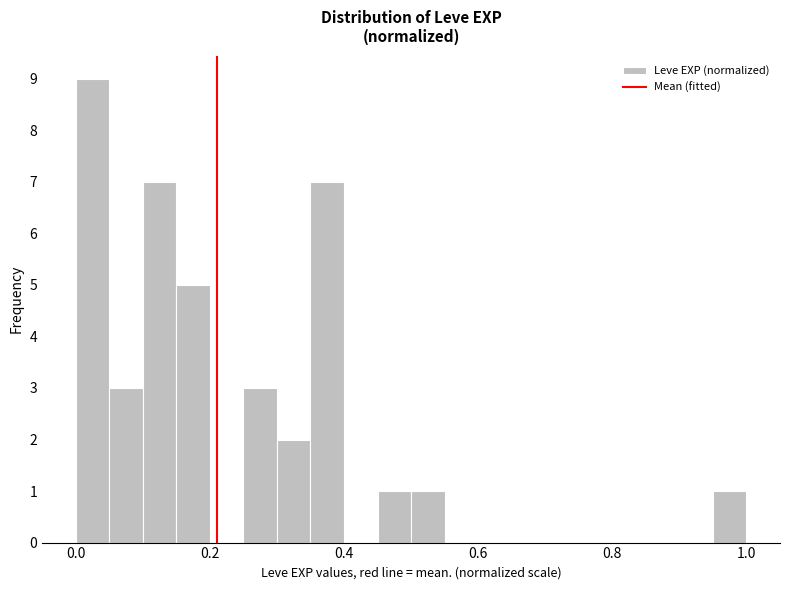

Read against the x-axis, roughly where is the centre of the tallest bar?

0.02